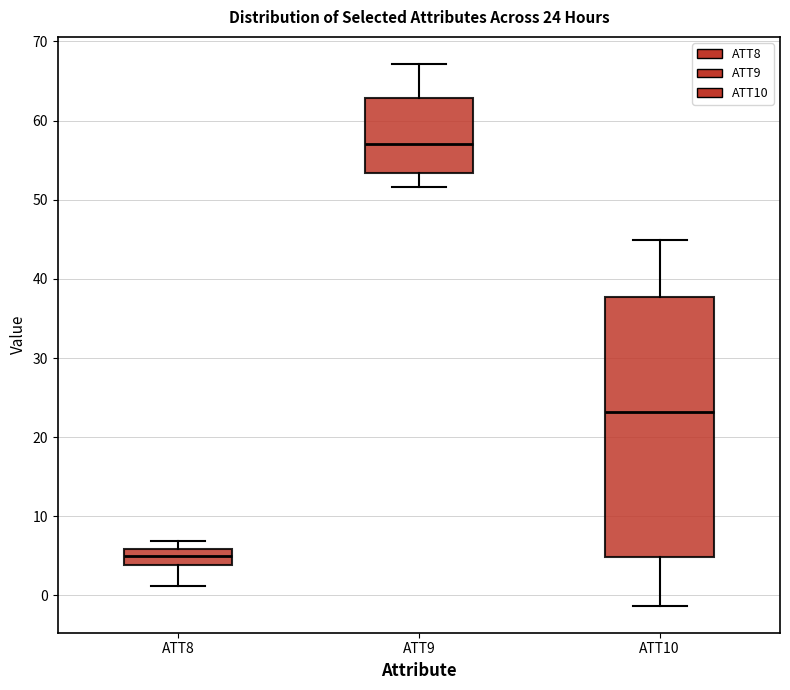

Comparing the boxes themselves (not the whiskers), which one is the tallest?

ATT10